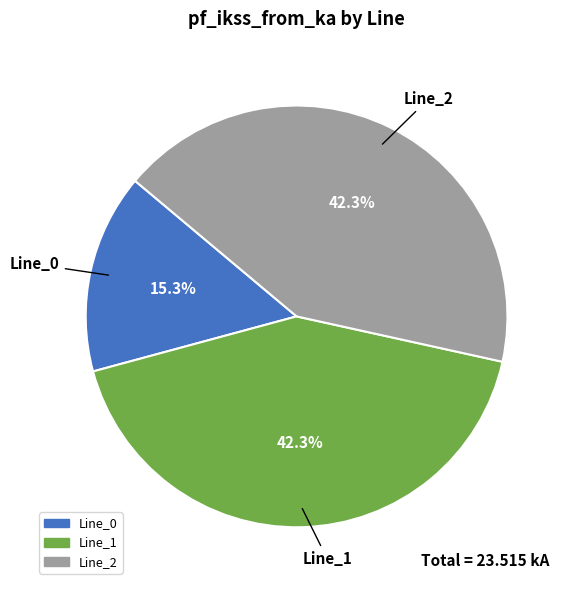

To the nearest percent, what is the difference between the largest and smallest slice percentages?

27%